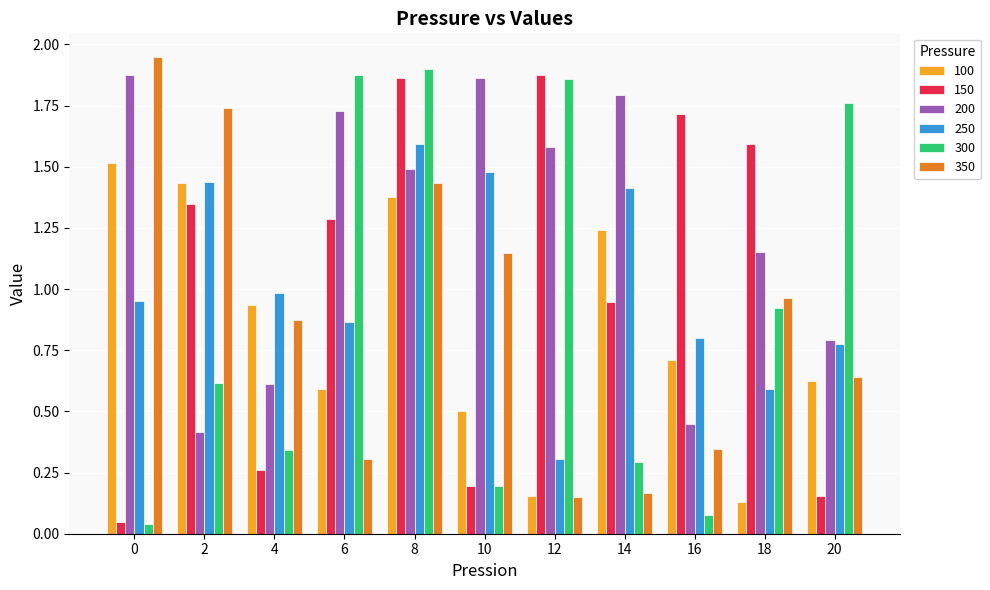

What is the sum of the 100 values at 6 and 8?

2.0